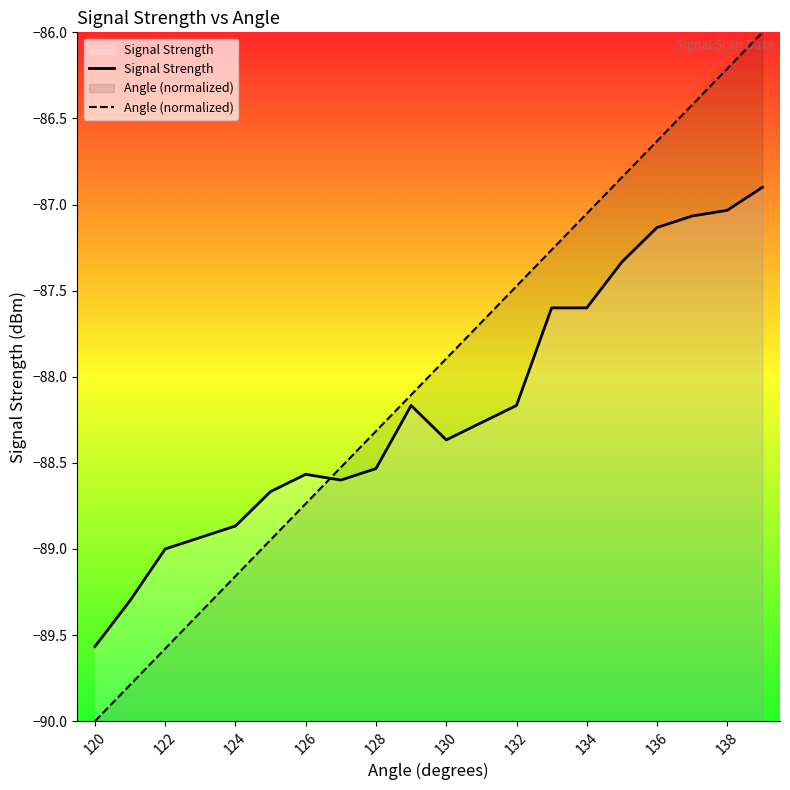

True or false: Signal Strength has a value of -87.0 at 138.

True